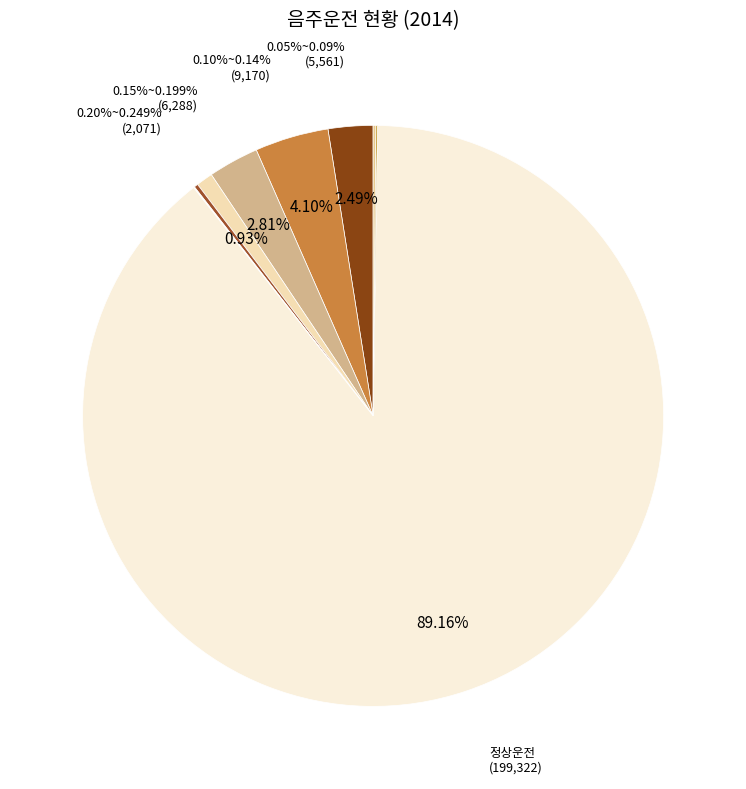

To the nearest percent, what is the difference between the largest and smallest slice percentages?

89%